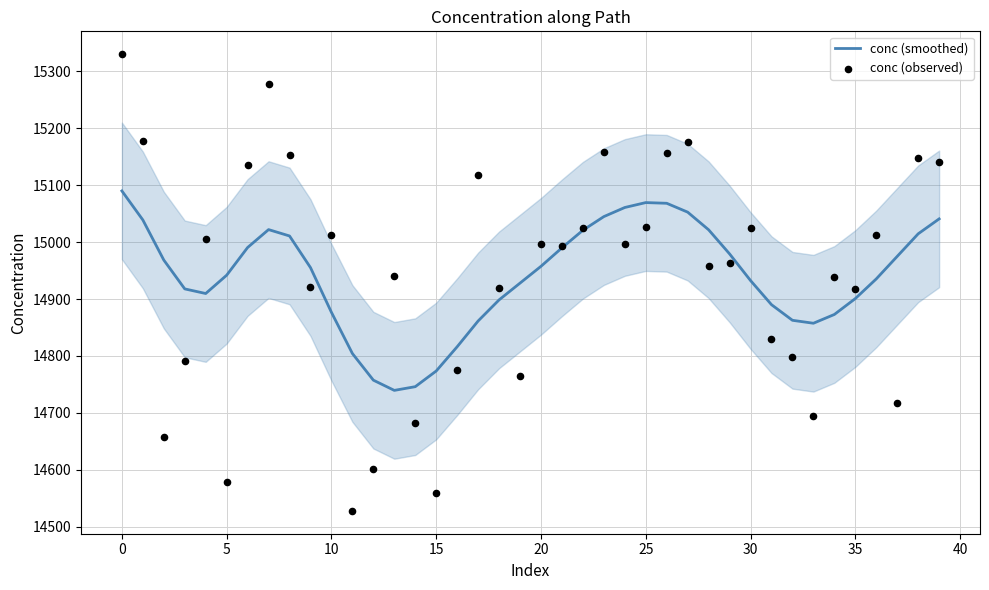

Which series has the largest total across all categories?

conc (smoothed)